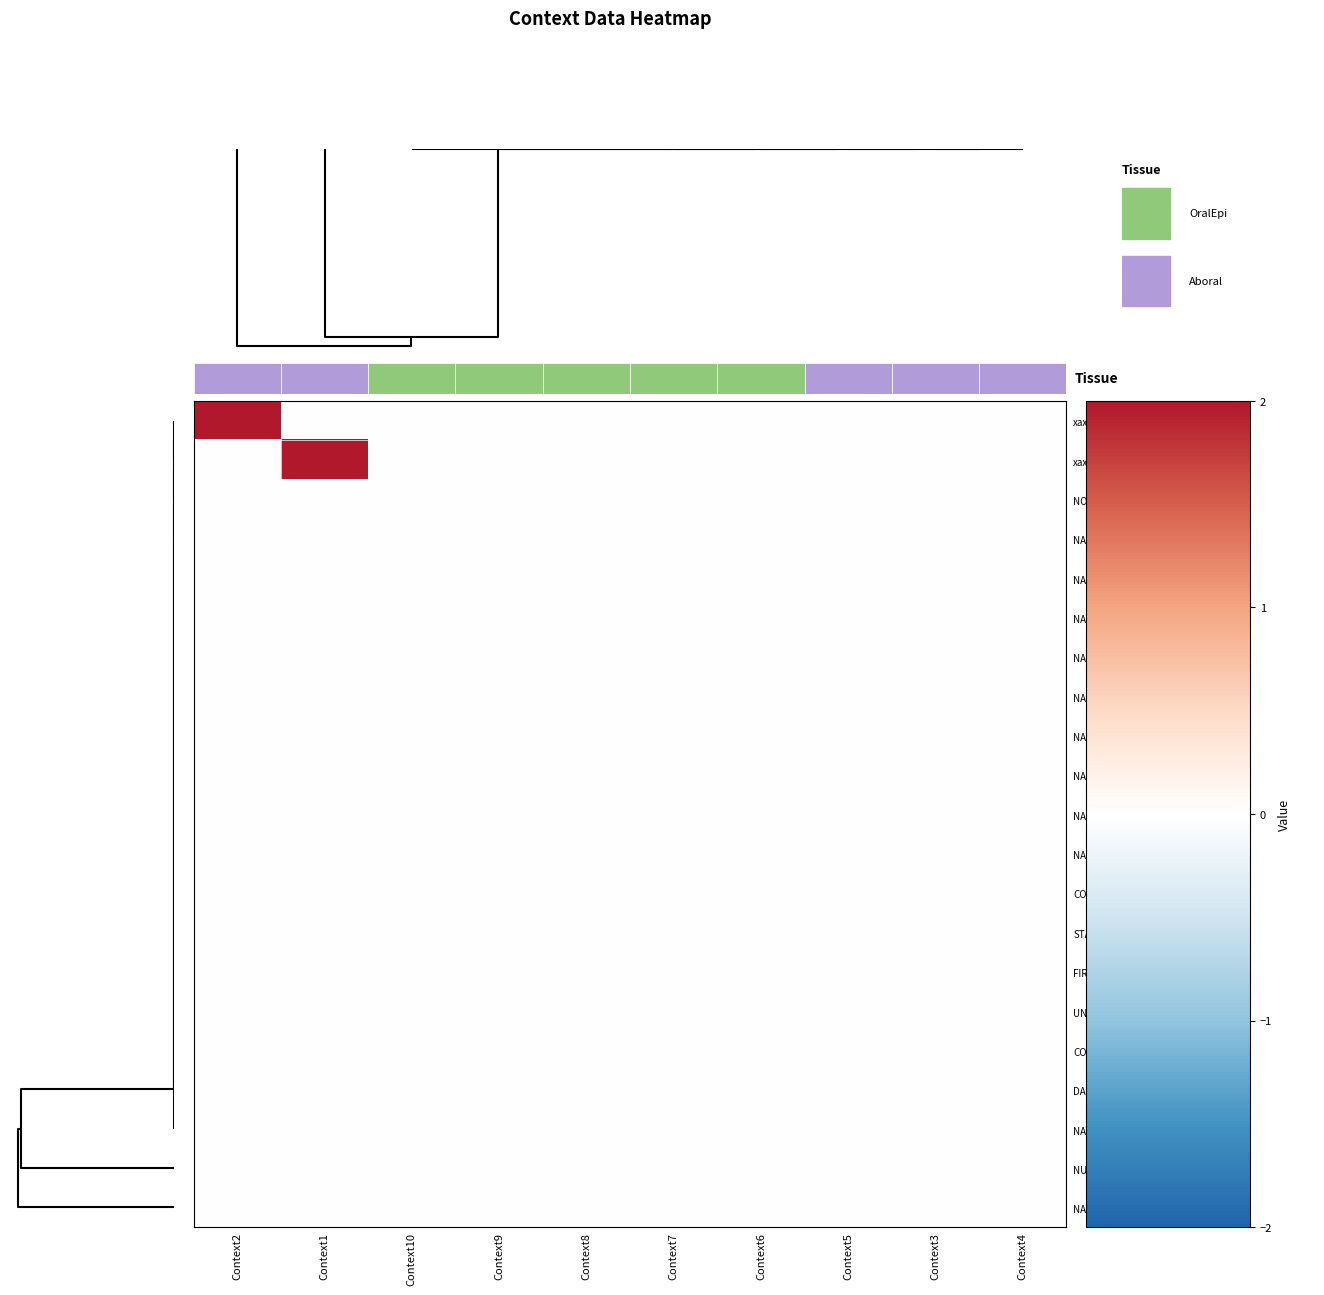

Reading left to right, extract all data points from this chart.

xaxis_76: Context2=2	Context1=0	Context10=0	Context9=0	Context8=0	Context7=0	Context6=0	Context5=0	Context3=0	Context4=0
xaxis_70: Context2=0	Context1=2	Context10=0	Context9=0	Context8=0	Context7=0	Context6=0	Context5=0	Context3=0	Context4=0
NORMAL_APPEARANCE: Context2=0	Context1=0	Context10=0	Context9=0	Context8=0	Context7=0	Context6=0	Context5=0	Context3=0	Context4=0
NAME_CONTEXT9: Context2=0	Context1=0	Context10=0	Context9=0	Context8=0	Context7=0	Context6=0	Context5=0	Context3=0	Context4=0
NAME_CONTEXT8: Context2=0	Context1=0	Context10=0	Context9=0	Context8=0	Context7=0	Context6=0	Context5=0	Context3=0	Context4=0
NAME_CONTEXT7: Context2=0	Context1=0	Context10=0	Context9=0	Context8=0	Context7=0	Context6=0	Context5=0	Context3=0	Context4=0
NAME_CONTEXT6: Context2=0	Context1=0	Context10=0	Context9=0	Context8=0	Context7=0	Context6=0	Context5=0	Context3=0	Context4=0
NAME_CONTEXT5: Context2=0	Context1=0	Context10=0	Context9=0	Context8=0	Context7=0	Context6=0	Context5=0	Context3=0	Context4=0
NAME_CONTEXT4: Context2=0	Context1=0	Context10=0	Context9=0	Context8=0	Context7=0	Context6=0	Context5=0	Context3=0	Context4=0
NAME_CONTEXT3: Context2=0	Context1=0	Context10=0	Context9=0	Context8=0	Context7=0	Context6=0	Context5=0	Context3=0	Context4=0
NAME_CONTEXT2: Context2=0	Context1=0	Context10=0	Context9=0	Context8=0	Context7=0	Context6=0	Context5=0	Context3=0	Context4=0
NAME_CONTEXT1: Context2=0	Context1=0	Context10=0	Context9=0	Context8=0	Context7=0	Context6=0	Context5=0	Context3=0	Context4=0
CONTEXT_COUNT: Context2=0	Context1=0	Context10=0	Context9=0	Context8=0	Context7=0	Context6=0	Context5=0	Context3=0	Context4=0
START_CONTEXTINFO: Context2=0	Context1=0	Context10=0	Context9=0	Context8=0	Context7=0	Context6=0	Context5=0	Context3=0	Context4=0
FIRST_DATA_ROW: Context2=0	Context1=0	Context10=0	Context9=0	Context8=0	Context7=0	Context6=0	Context5=0	Context3=0	Context4=0
UNIT_ROW: Context2=0	Context1=0	Context10=0	Context9=0	Context8=0	Context7=0	Context6=0	Context5=0	Context3=0	Context4=0
CONTEXT_ROW: Context2=0	Context1=0	Context10=0	Context9=0	Context8=0	Context7=0	Context6=0	Context5=0	Context3=0	Context4=0
DATA_NAME_ROW: Context2=0	Context1=0	Context10=0	Context9=0	Context8=0	Context7=0	Context6=0	Context5=0	Context3=0	Context4=0
NAME_NORMAL: Context2=0	Context1=0	Context10=0	Context9=0	Context8=0	Context7=0	Context6=0	Context5=0	Context3=0	Context4=0
NUM_ELEM: Context2=0	Context1=0	Context10=0	Context9=0	Context8=0	Context7=0	Context6=0	Context5=0	Context3=0	Context4=0
NAME_DATA: Context2=0	Context1=0	Context10=0	Context9=0	Context8=0	Context7=0	Context6=0	Context5=0	Context3=0	Context4=0